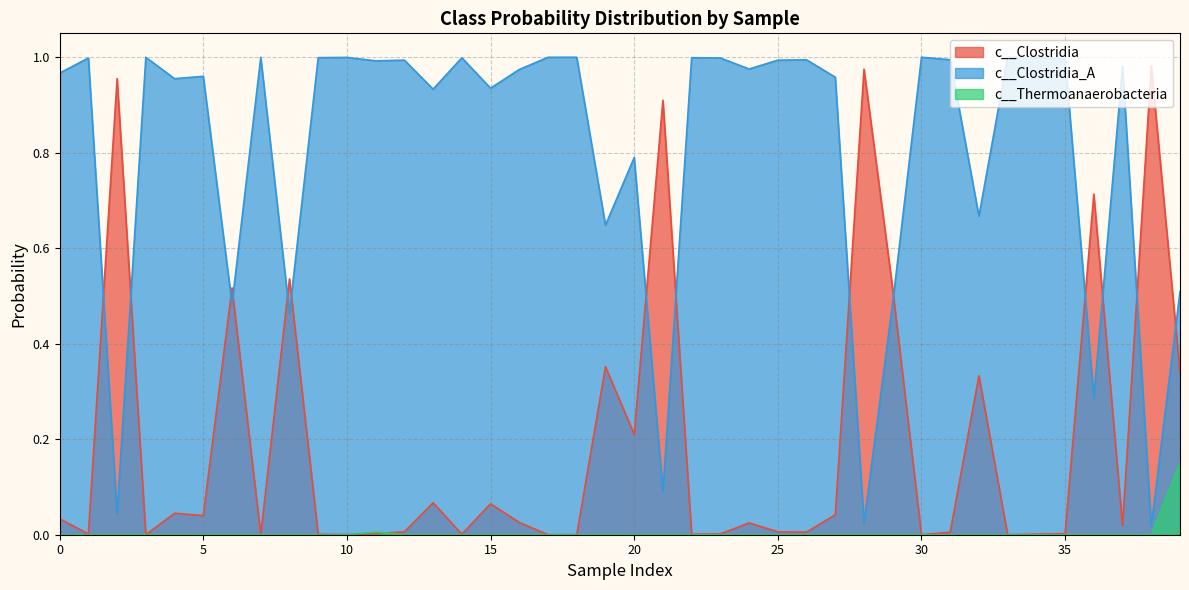

What is the total value across all series at 19?

1.0